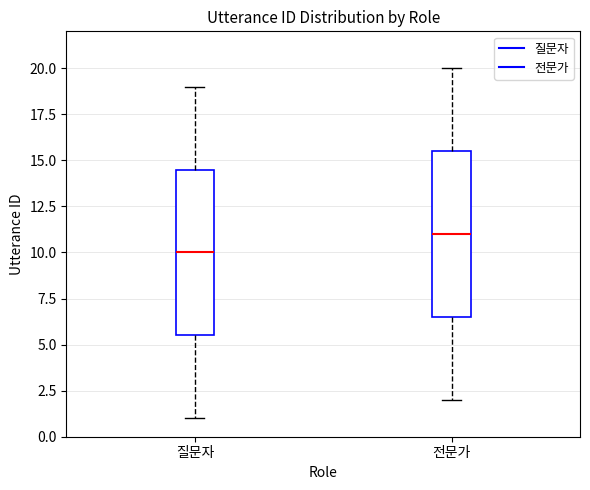

Reading left to right, read every box against the y-axis: the position of its median line, the range the box covers, and the ends of its whiskers. The values are not printed on the chart, so give them approximately, as read against the axis.

질문자: median 10.0, box 5.5 to 14.5, whiskers 1.0 to 19.0
전문가: median 11.0, box 6.5 to 15.5, whiskers 2.0 to 20.0